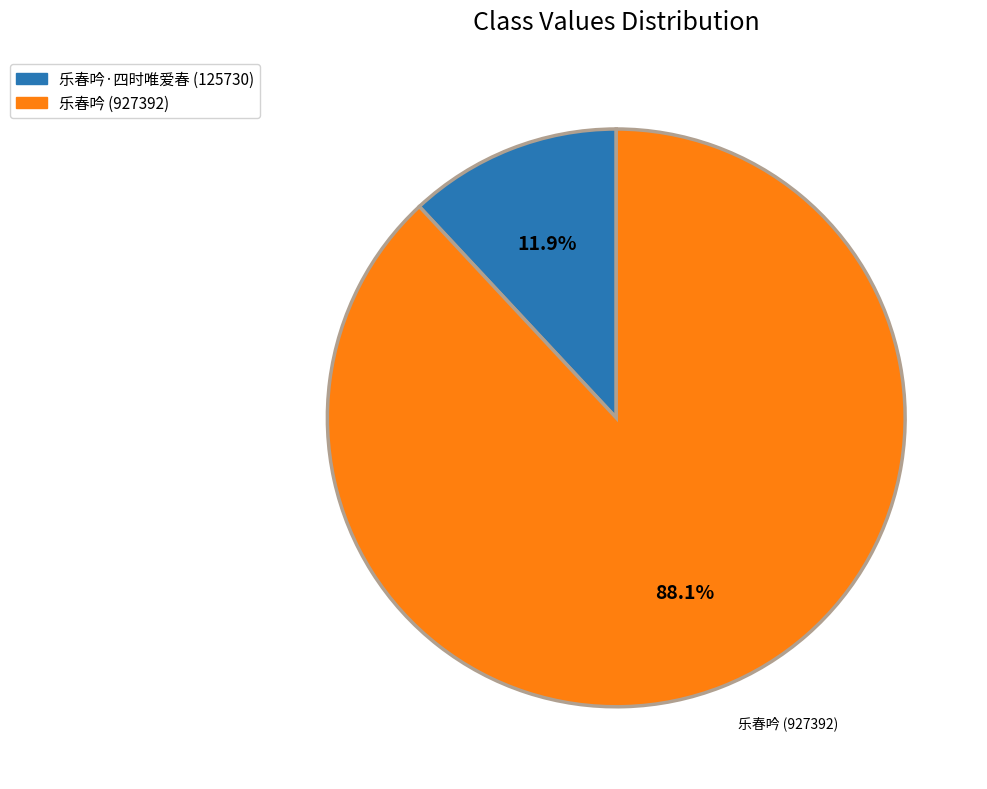

Does any single category account for the majority?

Yes